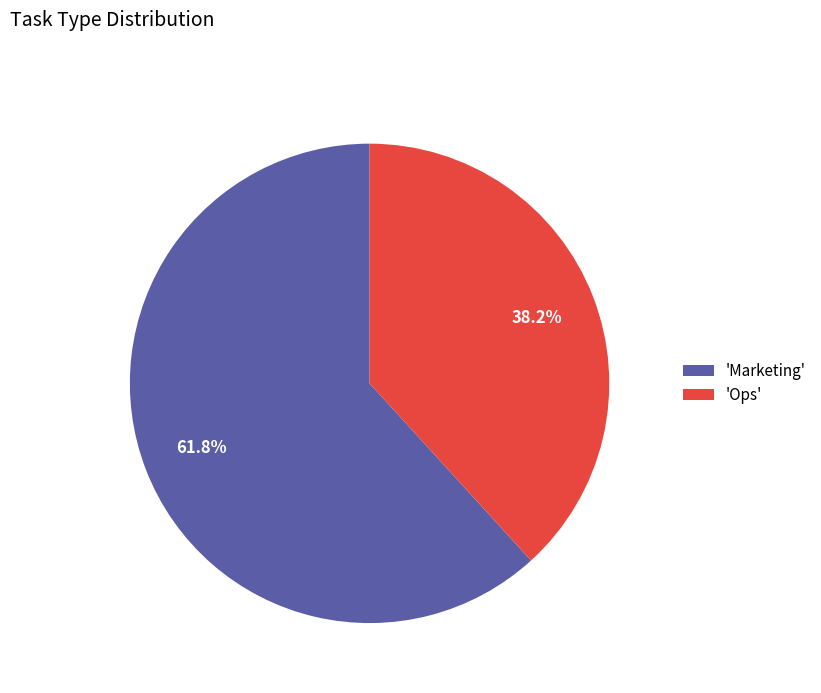

Which slice is the largest?

'Marketing'